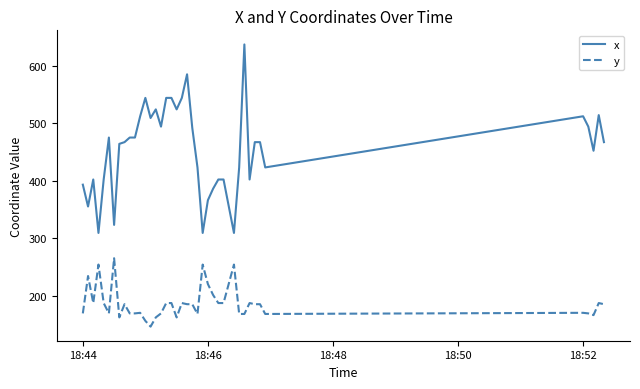

What is the highest value of the y series?

265